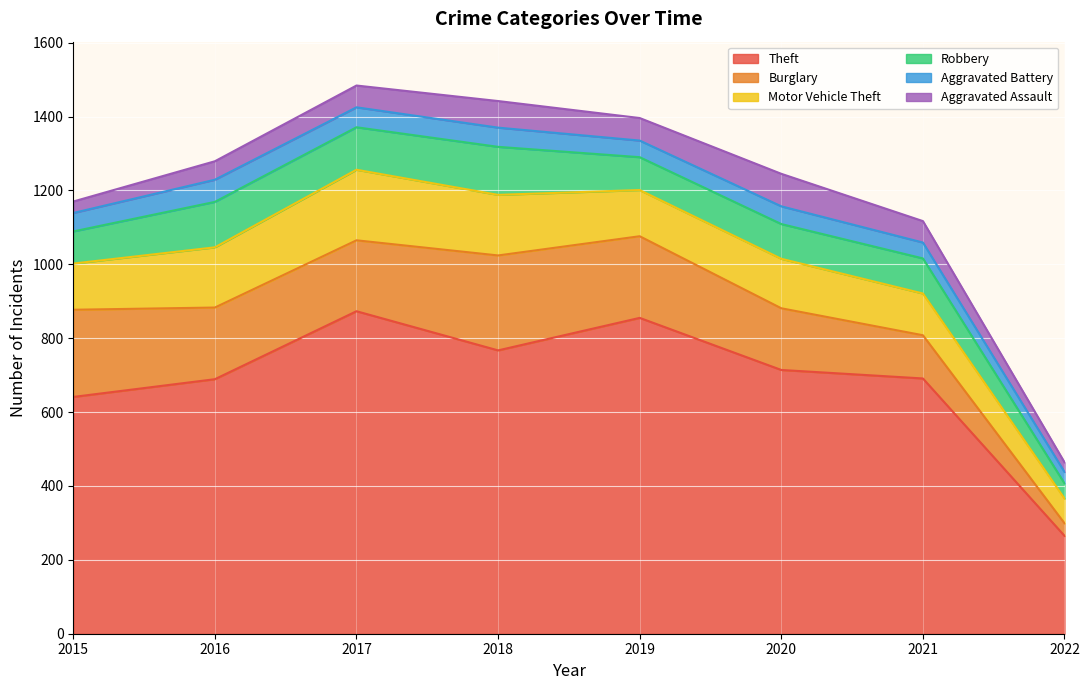

At which label does Robbery reach its minimum?

2022